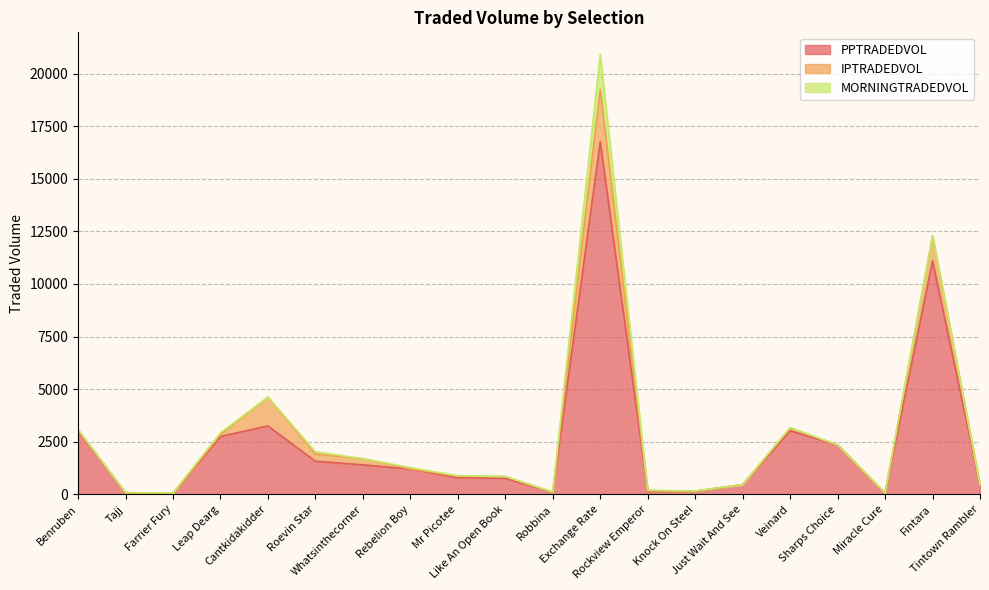

What is the label of the 2nd point from the left?

Tajj